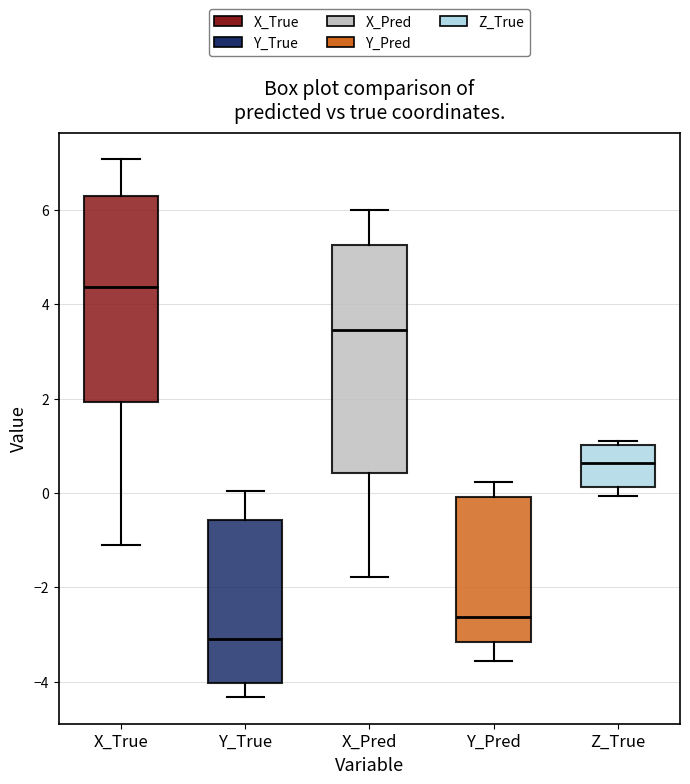

Reading left to right, transcribe this box plot: for each box, give where its median line is, the range the box spans, and where its two whiskers end, as read against the y-axis. The values are not printed on the chart, so give them approximately, as read against the axis.

X_True: median 4.4, box 2.0 to 6.2, whiskers -1.0 to 7.0
Y_True: median -3.2, box -4.0 to -0.6, whiskers -4.4 to 0.0
X_Pred: median 3.4, box 0.4 to 5.2, whiskers -1.8 to 6.0
Y_Pred: median -2.6, box -3.2 to 0.0, whiskers -3.6 to 0.2
Z_True: median 0.6, box 0.2 to 1.0, whiskers 0.0 to 1.0 (just above the box's upper edge)